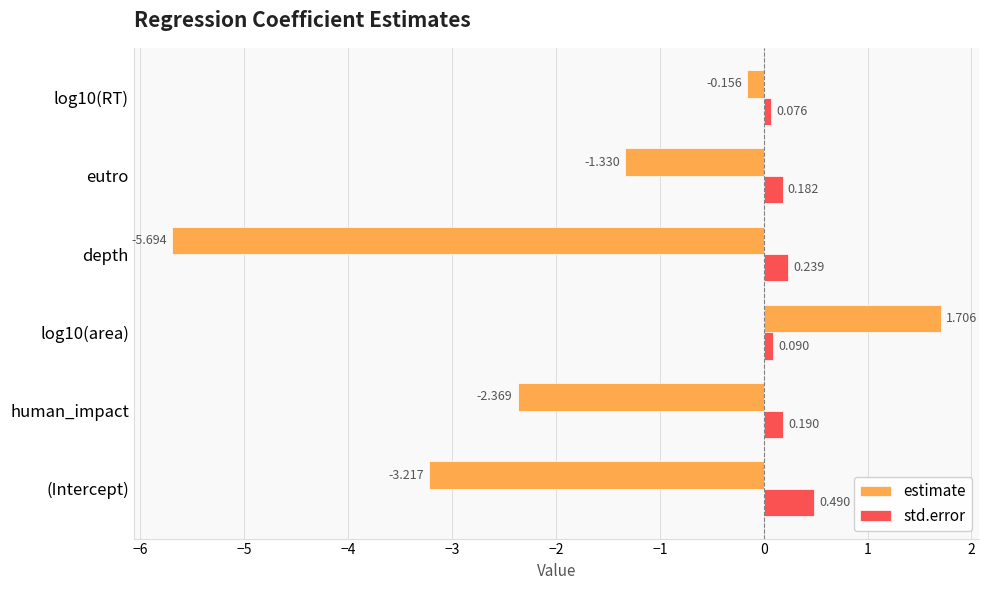

List the series in order of their overall mean, lowest first.

estimate, std.error